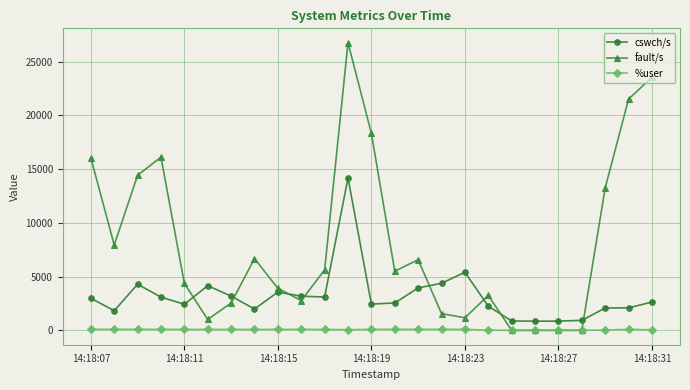

How many values in the %user series are below 87?

12